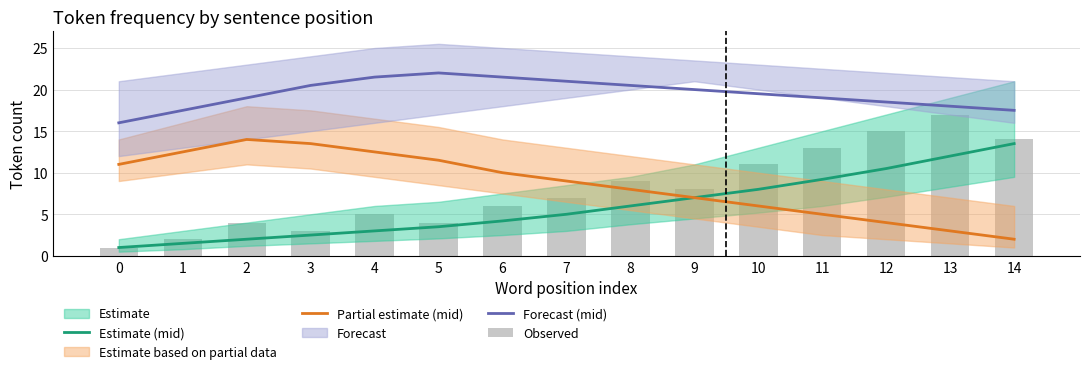

Is it true that Forecast (mid) equals 28.9 at 7?

False